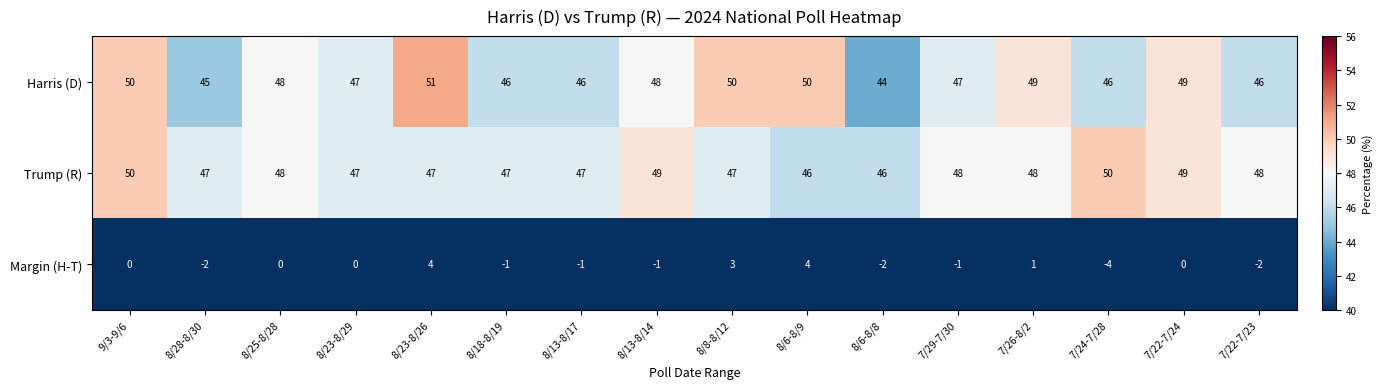

How many data points does each series have?

16